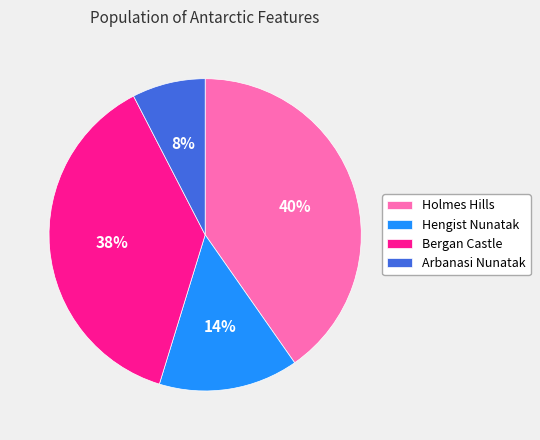

To the nearest percent, what is the combined percentage of Arbanasi Nunatak and Holmes Hills?

48%